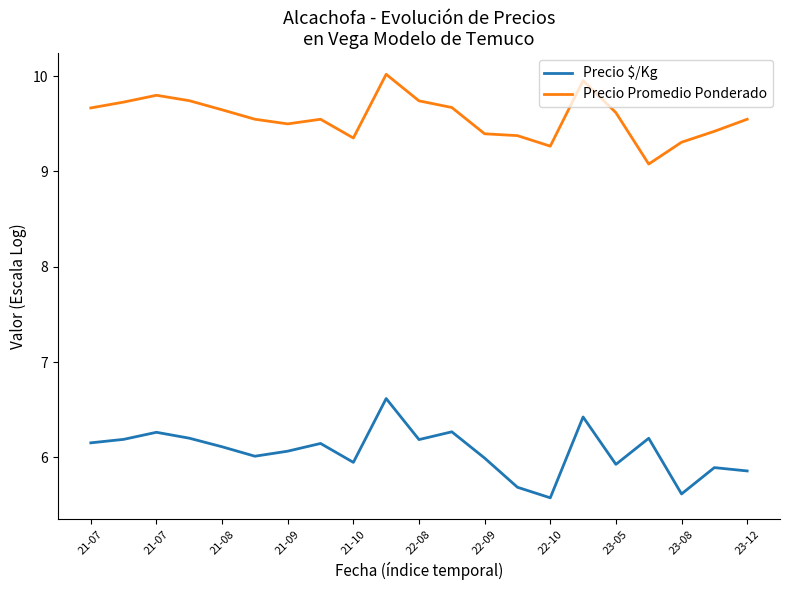

List the series in order of their overall mean, lowest first.

Precio $/Kg, Precio Promedio Ponderado